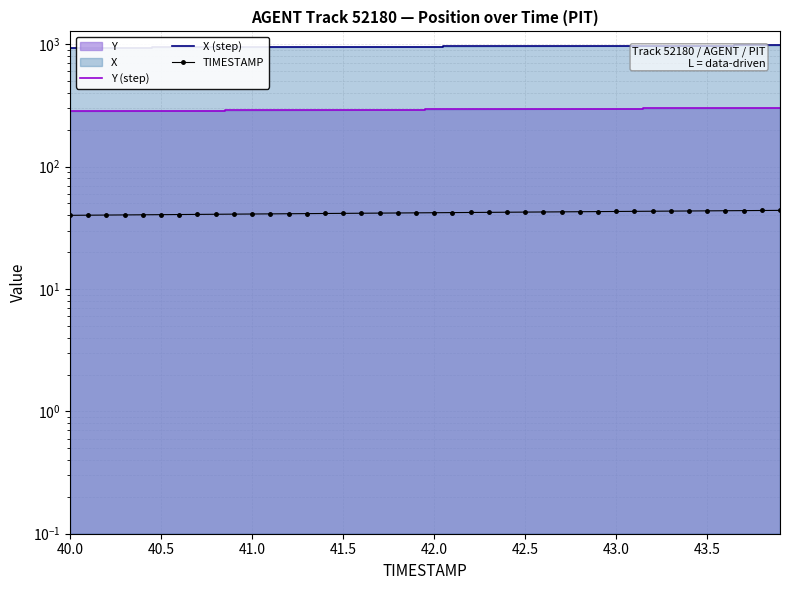

Does the chart have visible grid lines?

Yes